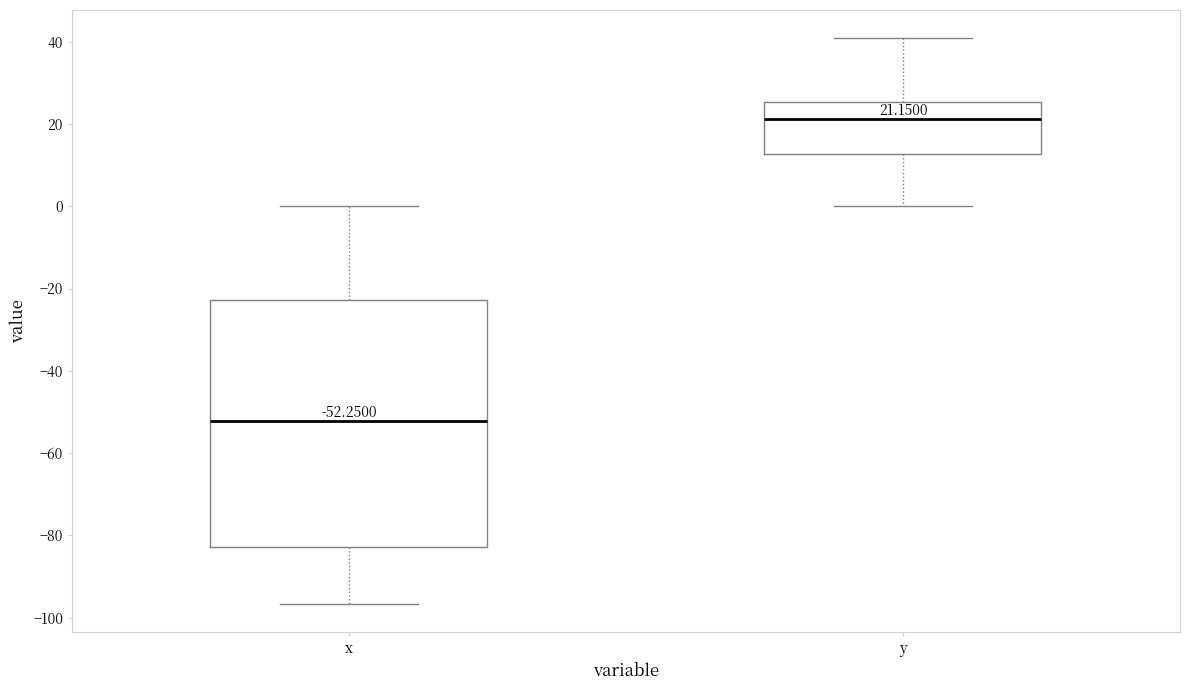

Which box has the lowest median line?

x